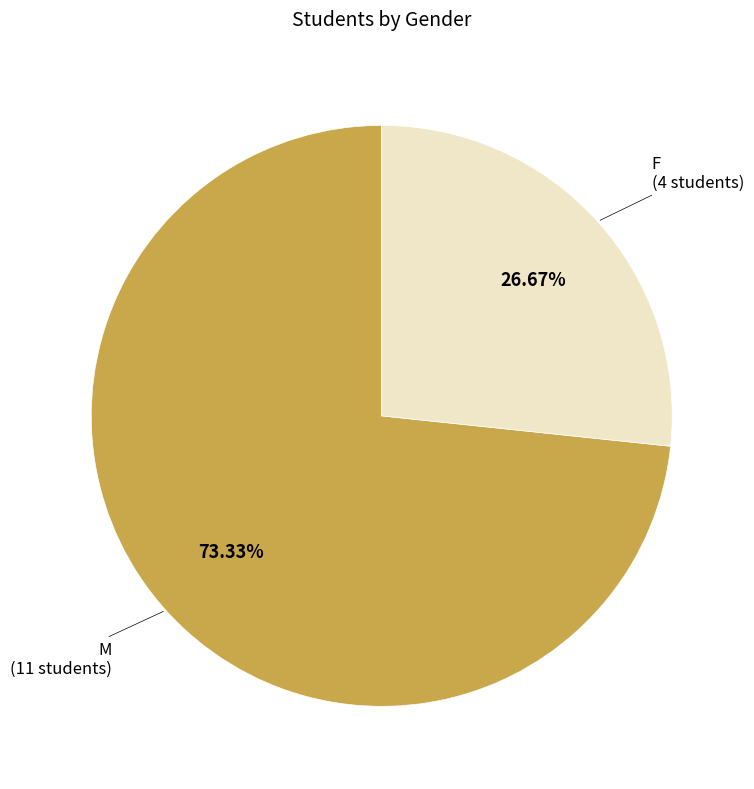

To the nearest percent, what is the average slice percentage?

50%